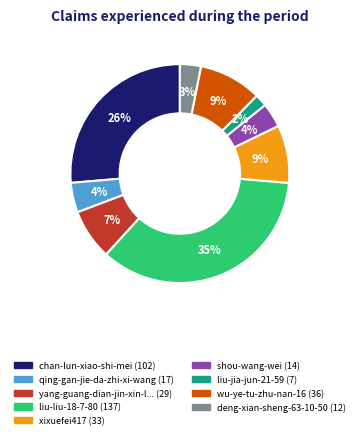

To the nearest percent, what is the average slice percentage?

11%